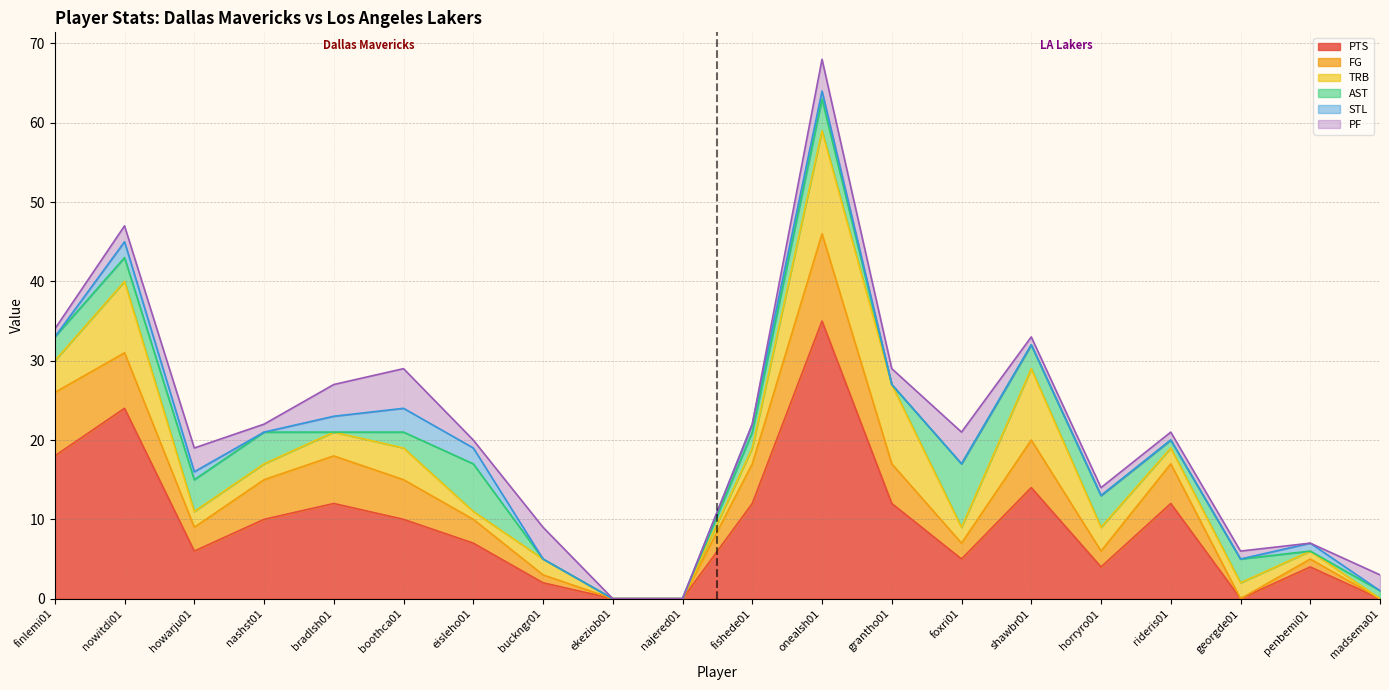

Reading left to right, list all the values displayed in this chart.

PTS: 18	24	6	10	12	10	7	2	0	0	12	35	12	5	14	4	12	0	4	0
FG: 8	7	3	5	6	5	3	1	0	0	5	11	5	2	6	2	5	0	1	0
TRB: 4	9	2	2	3	4	1	2	0	0	2	13	10	2	9	3	2	2	1	0
AST: 3	3	4	4	0	2	6	0	0	0	2	4	0	8	3	4	1	3	0	1
STL: 0	2	1	0	2	3	2	0	0	0	1	1	0	0	0	0	0	0	1	0
PF: 1	2	3	1	4	5	1	4	0	0	0	4	2	4	1	1	1	1	0	2